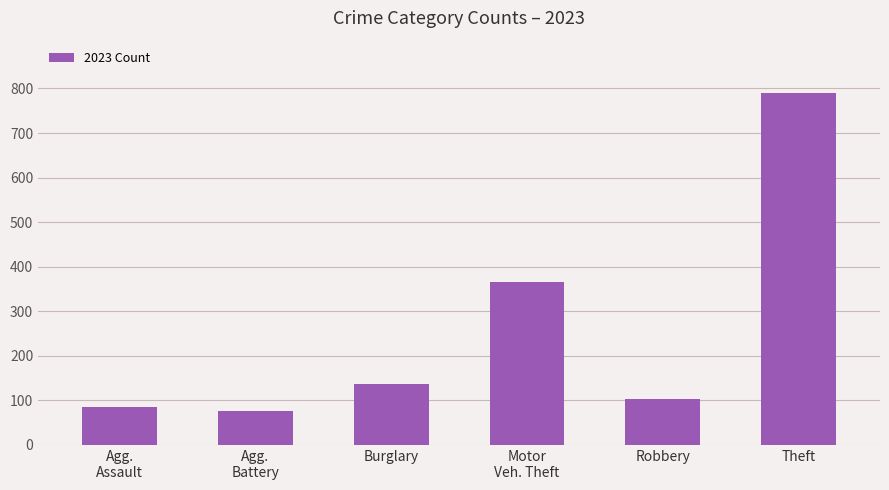

How many values are below 137?

3